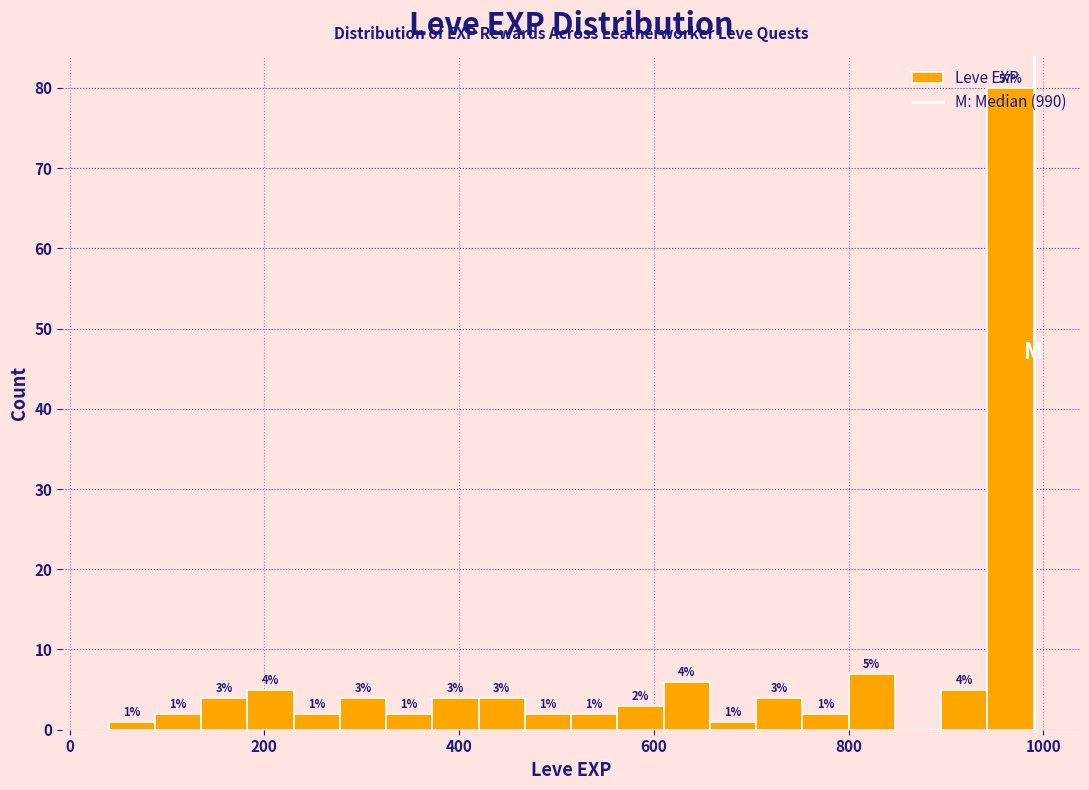

Around what value on the x-axis is the tallest bar? Give the approximate position of its centre, as read against the axis.

960